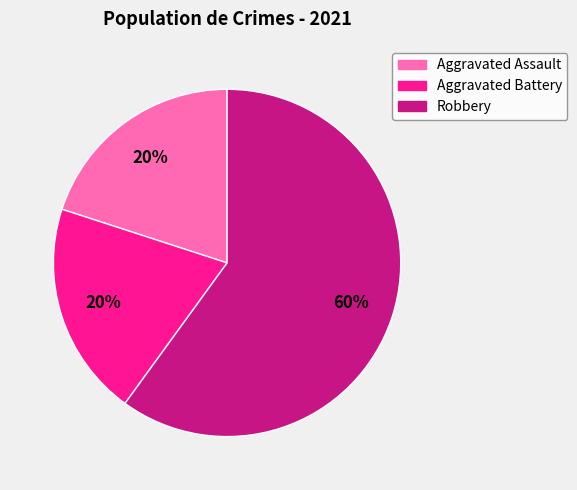

The Aggravated Battery slice represents 20% of the pie. True or false?

True